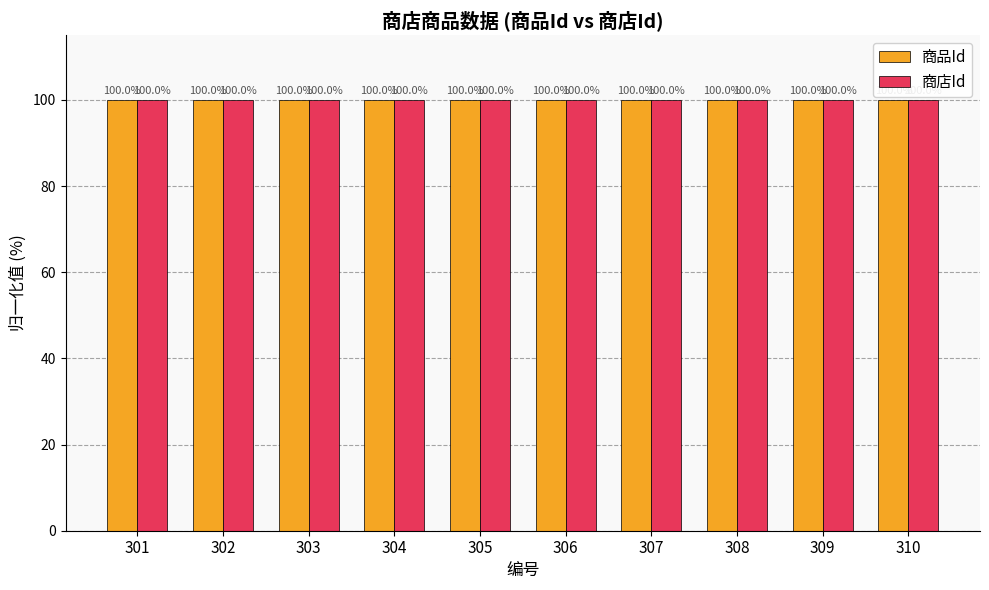

Reading left to right, what are all the values shown in this chart?

商品Id: 301=100.0	302=100.0	303=100.0	304=100.0	305=100.0	306=100.0	307=100.0	308=100.0	309=100.0	310=100.0
商店Id: 301=100.0	302=100.0	303=100.0	304=100.0	305=100.0	306=100.0	307=100.0	308=100.0	309=100.0	310=100.0